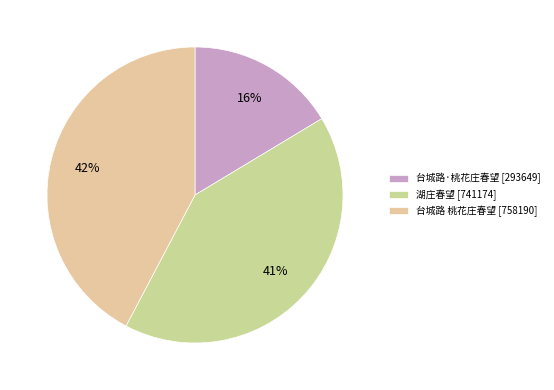

To the nearest percent, what is the combined percentage of 台城路 桃花庄春望 and 湖庄春望?

84%